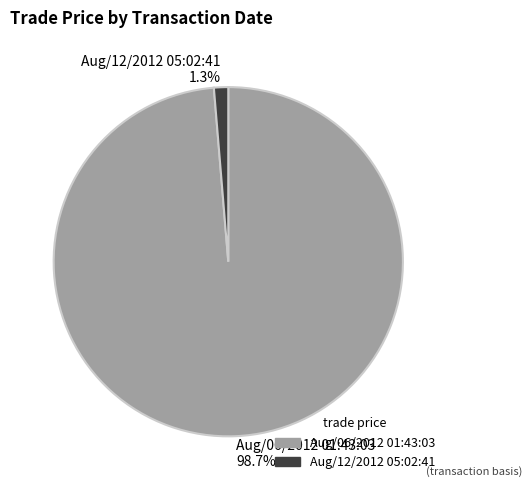

How many segments does this pie chart have?

2